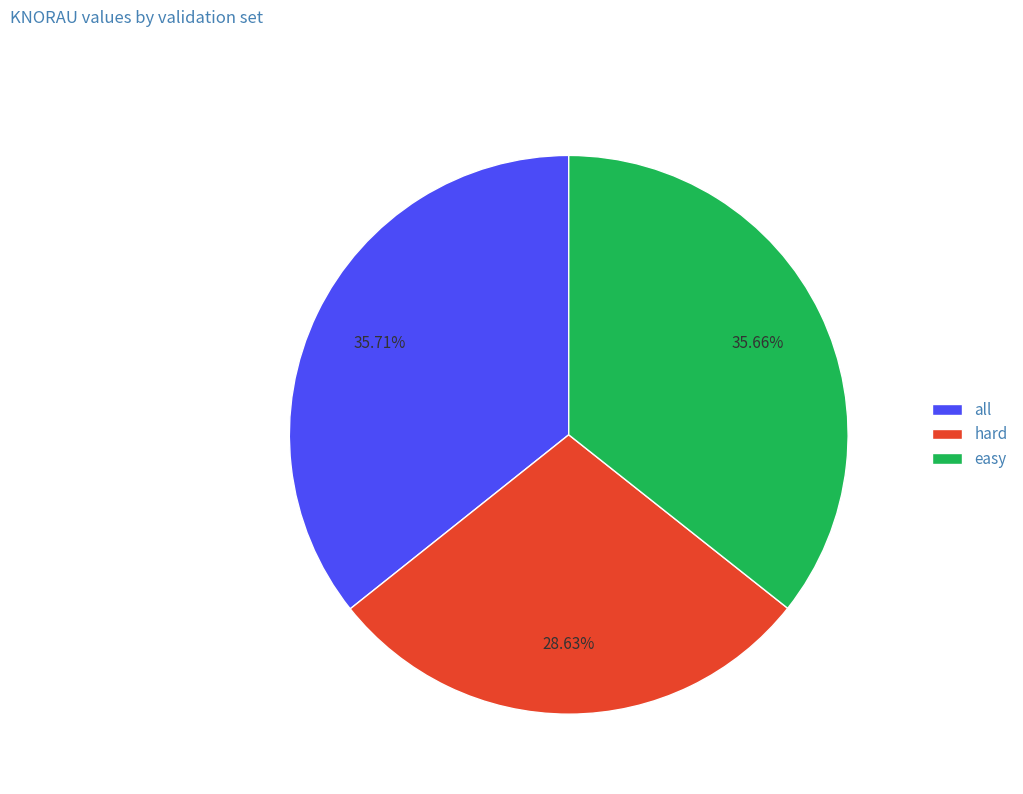

Which category has the smallest portion of the pie?

hard